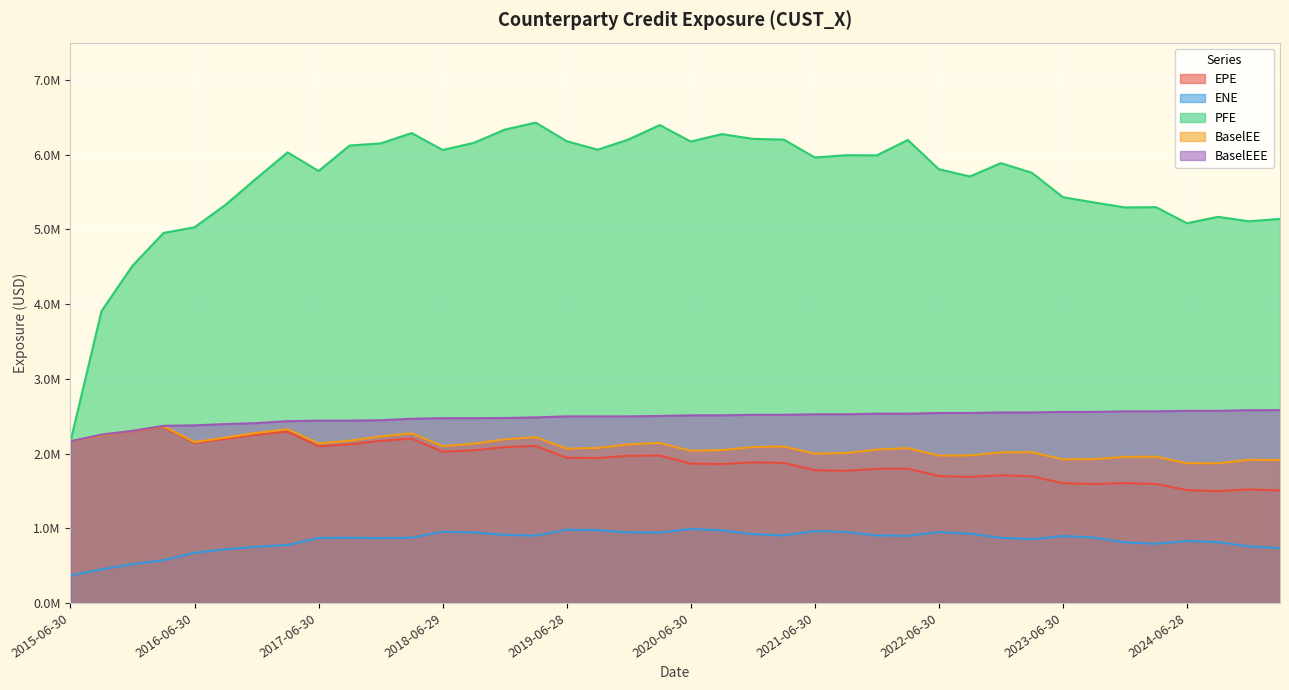

How many lines are shown in the chart?

5